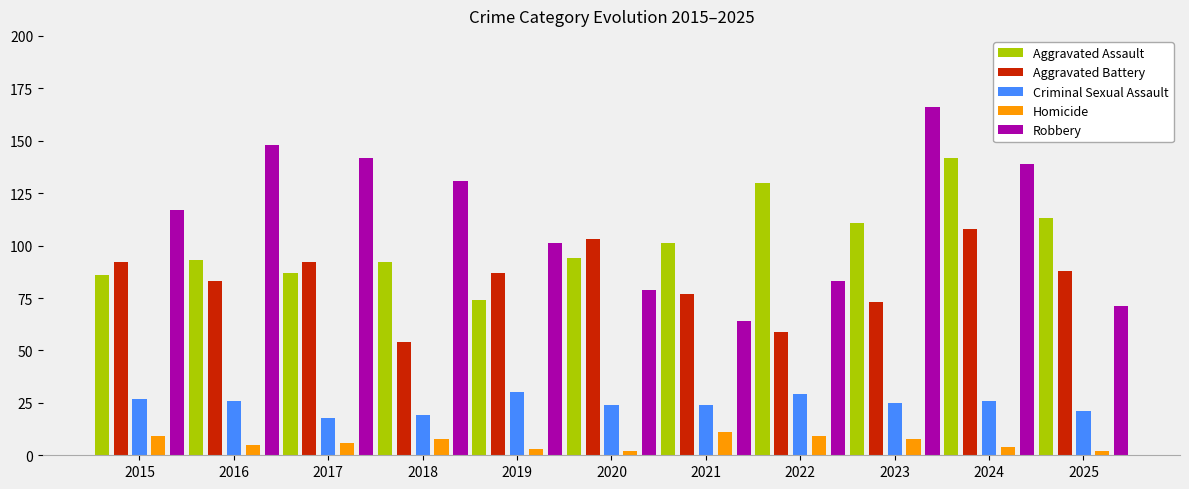

What is the maximum value shown in the chart?

166